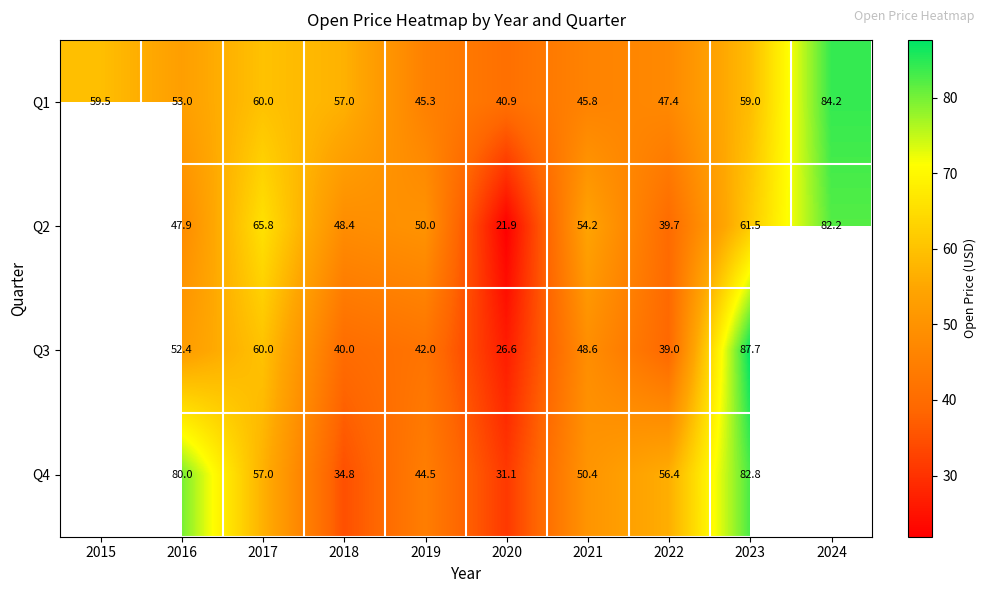

Which series changed the most between 2016 and 2018?

Q4